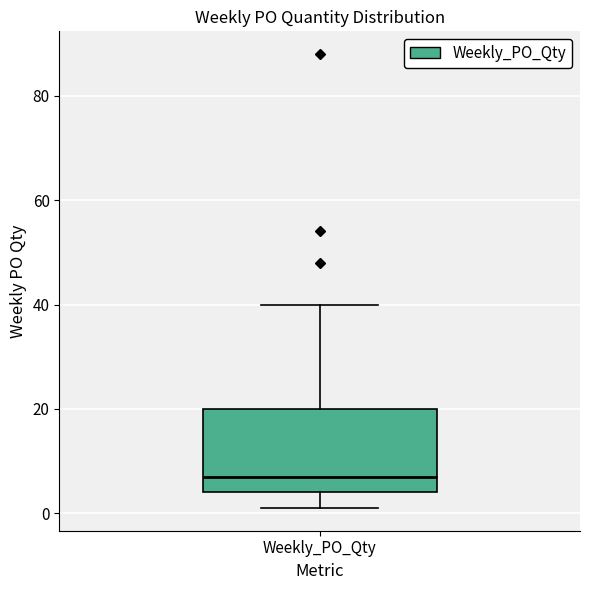

Where does the upper whisker of the box for Weekly_PO_Qty end on the y-axis? The values are not printed on the chart, so give them approximately, as read against the axis.

40